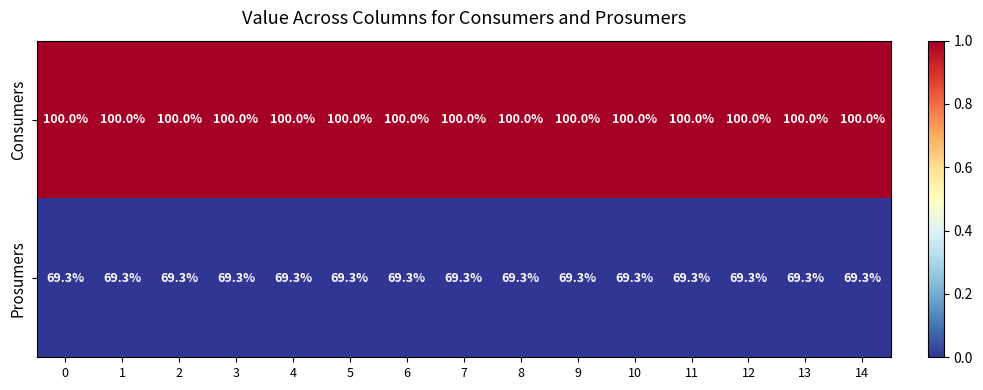

What is the difference between the highest and lowest values at 1?

30.7